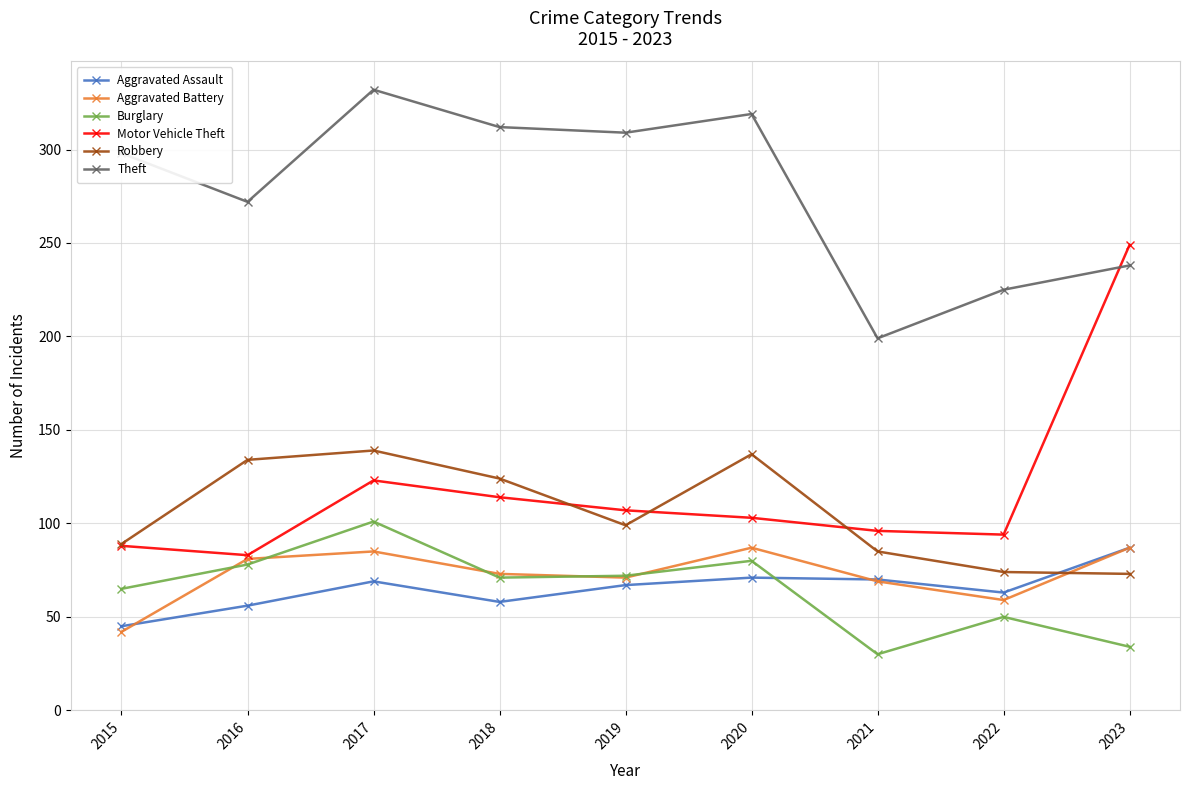

At which label is Robbery closest to 106?

2019